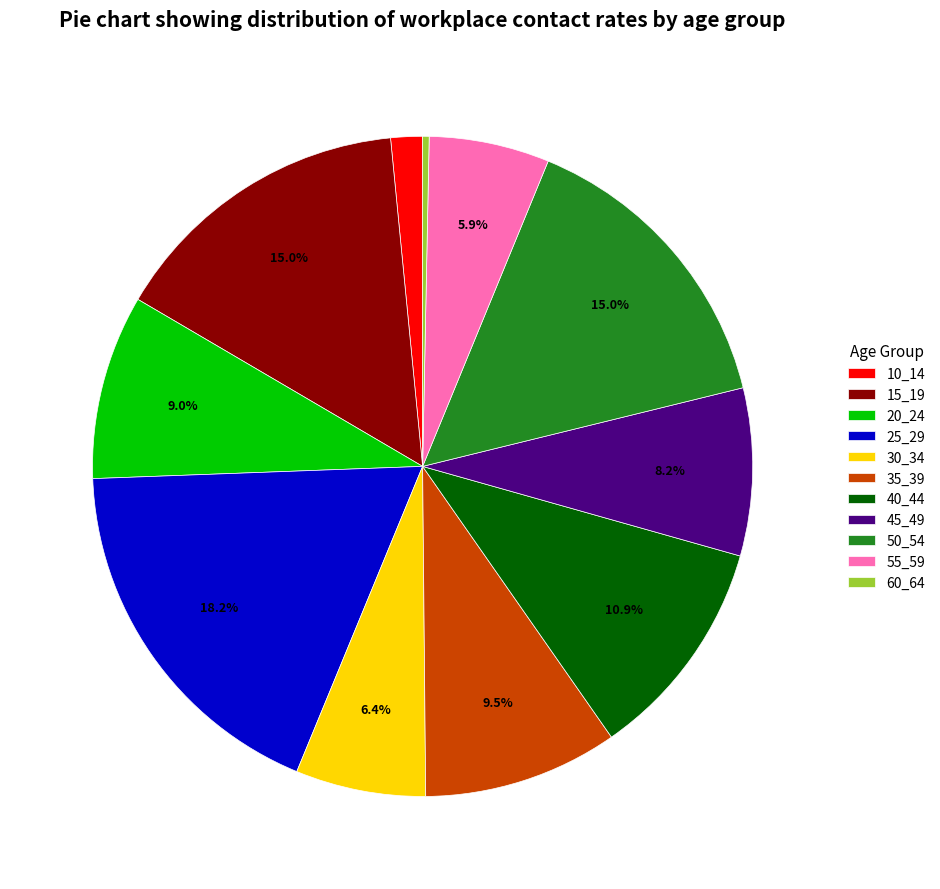

Does any single category account for the majority?

No